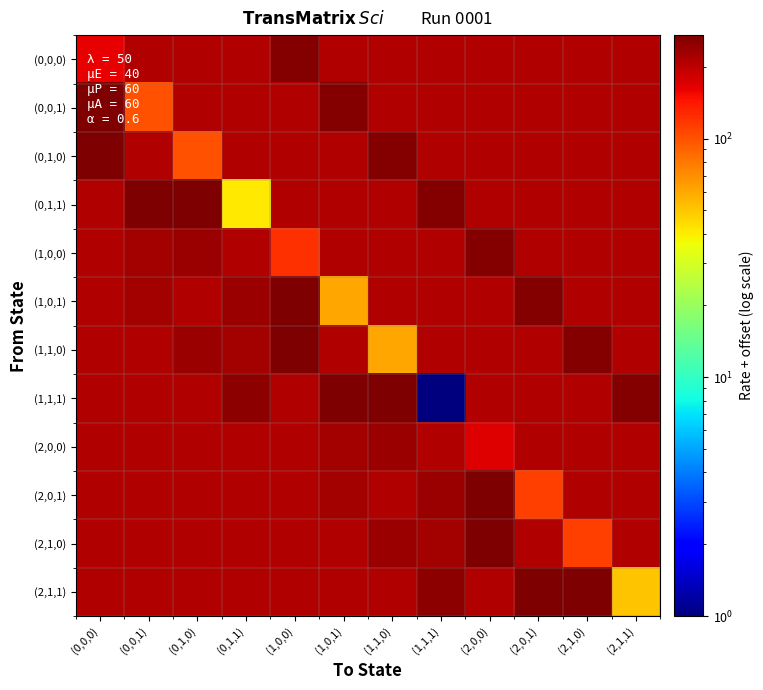

What is the total value across all series at (2,0,1)?

2542